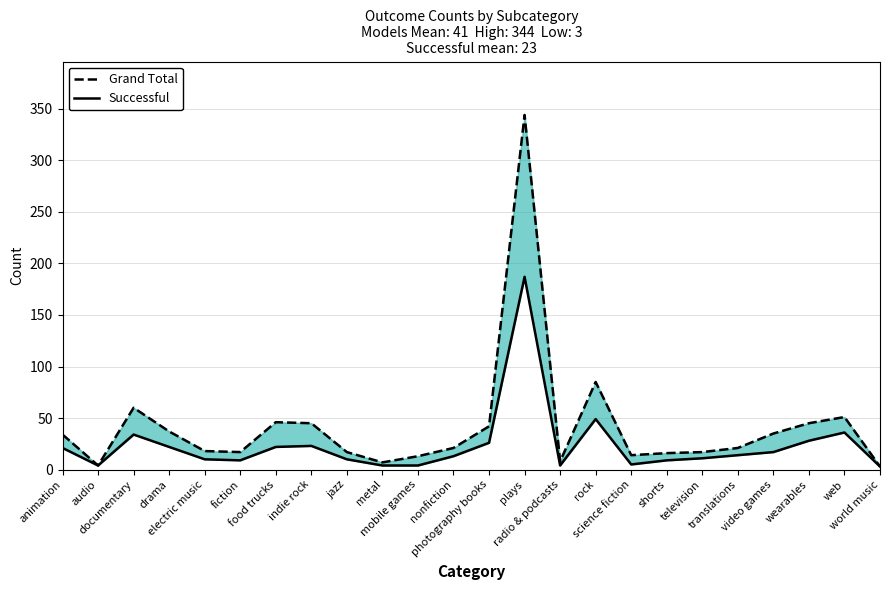

How many distinct data groups are displayed?

2